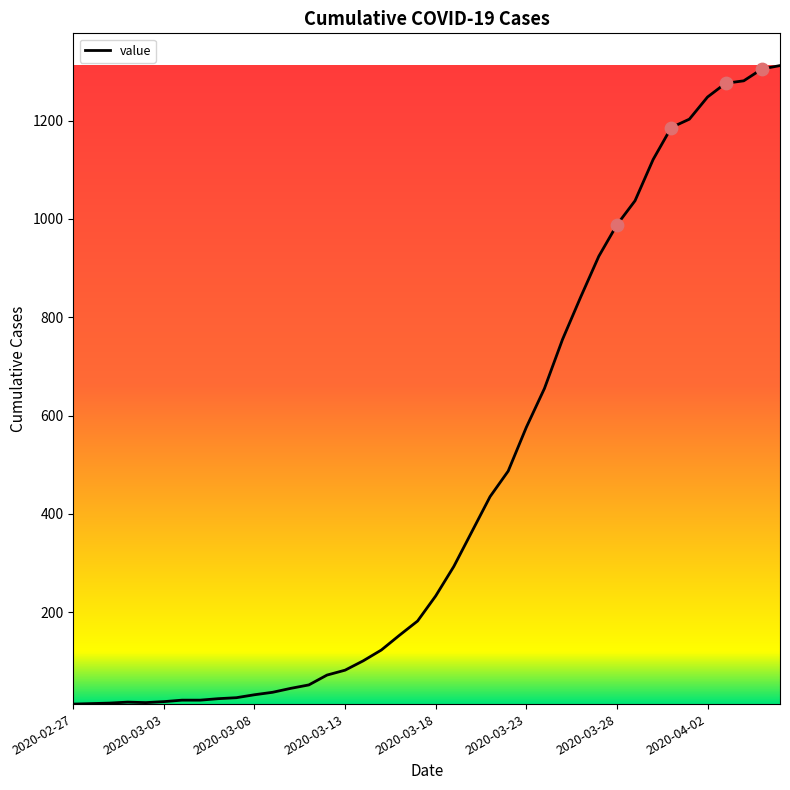

How many lines are shown in the chart?

1